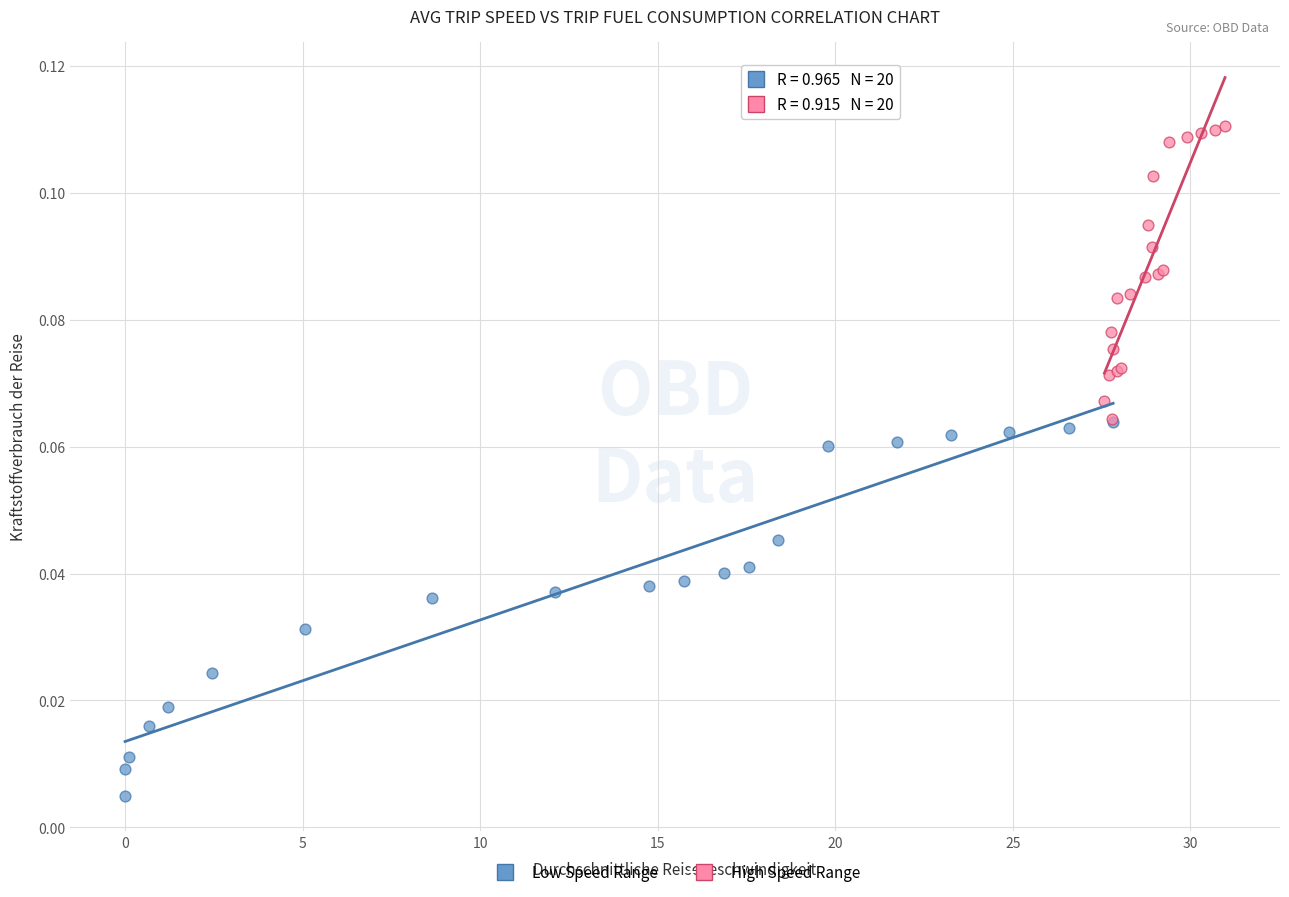

Which series has the largest Y range (max minus min)?

Low Speed Range